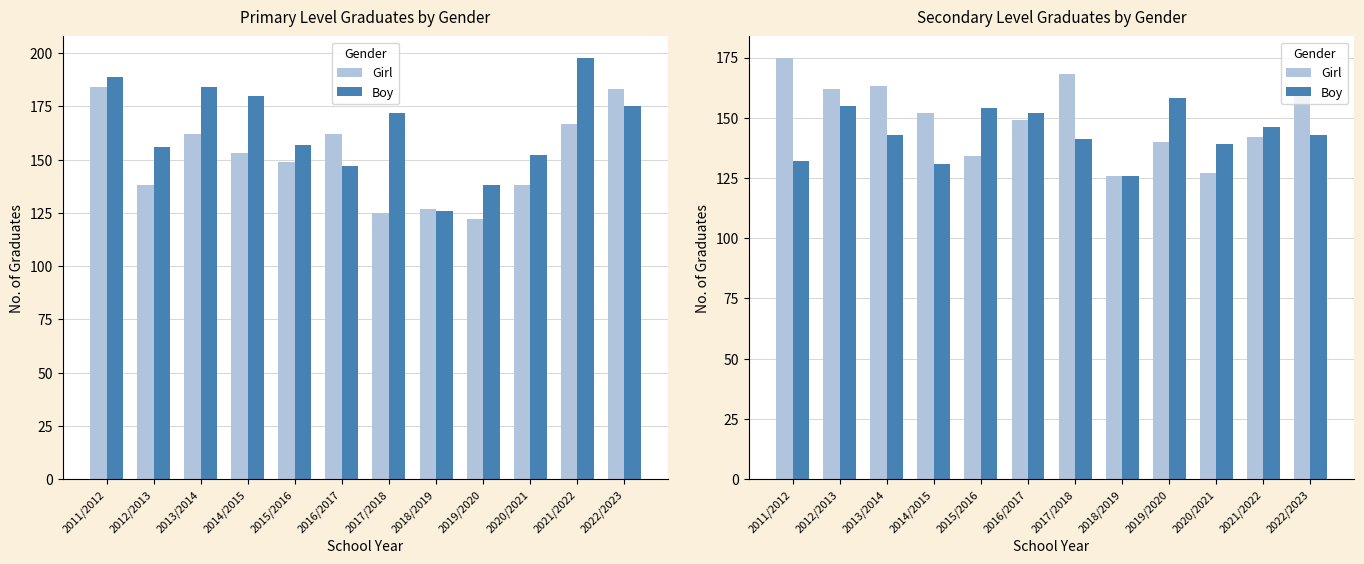

How many values in the Boy series exceed 143?

5